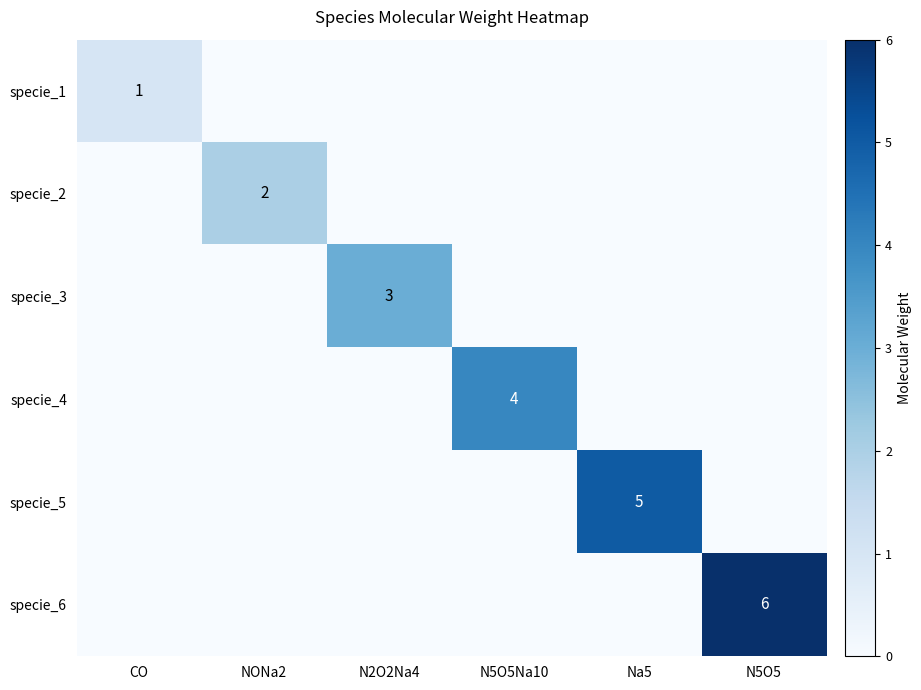

At which category is the sum across all series the highest?

N5O5